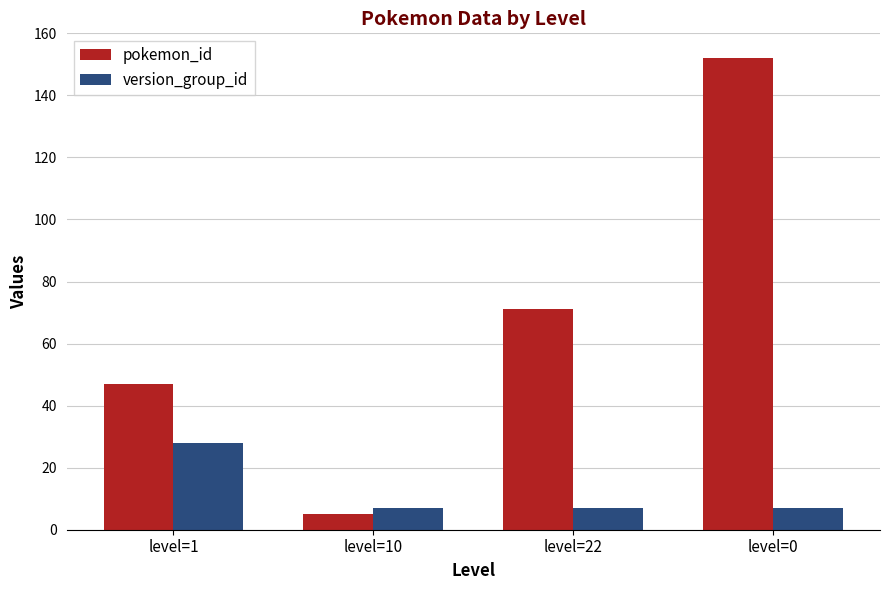

Reading left to right, list all the values displayed in this chart.

pokemon_id: level=1=47	level=10=5	level=22=71	level=0=152
version_group_id: level=1=28	level=10=7	level=22=7	level=0=7